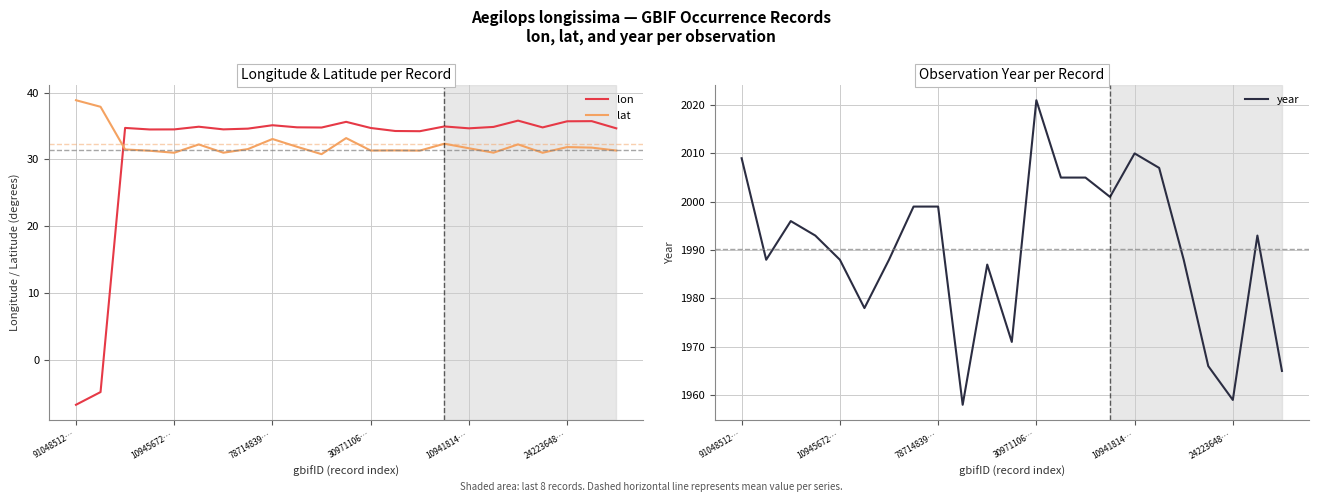

At which label is lat closest to 34?

11